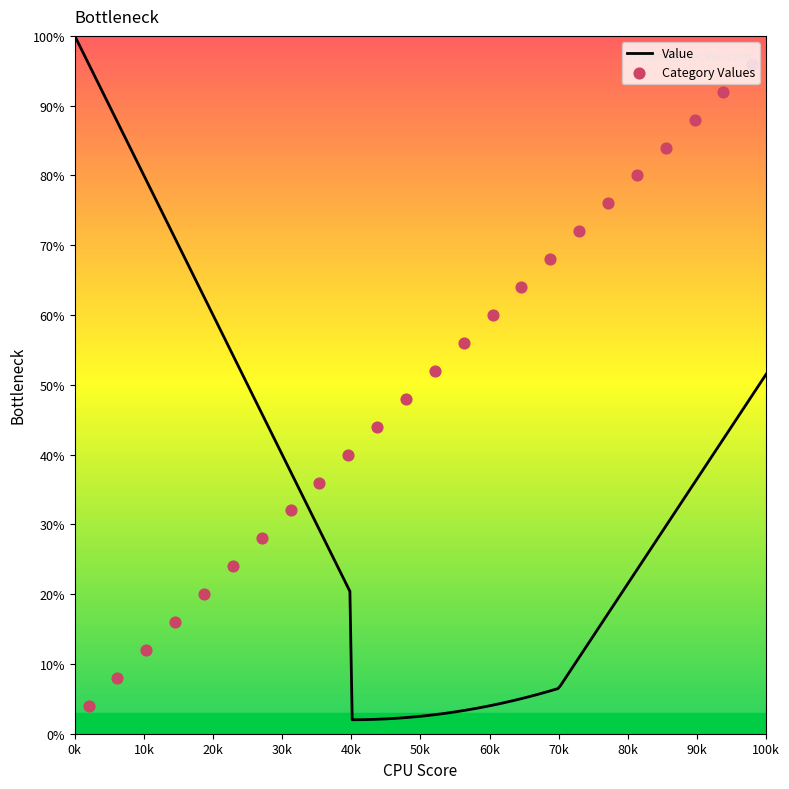

What is the lowest value of the Value series?

2.0